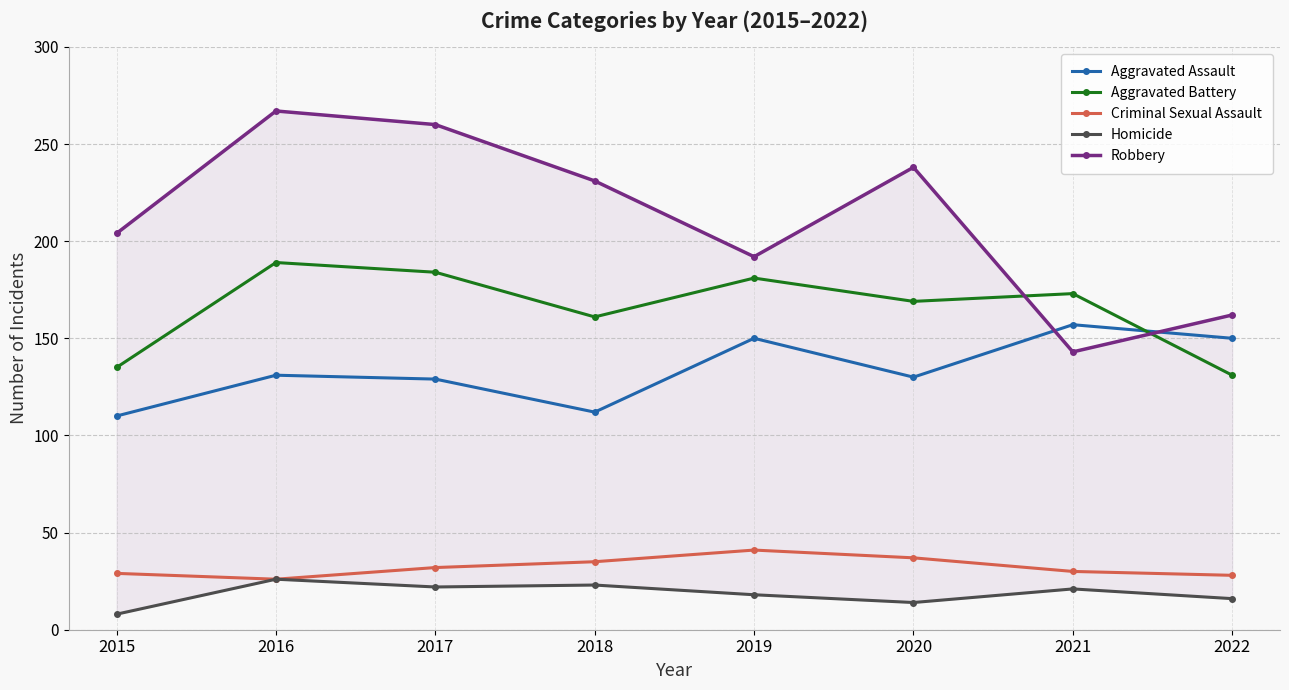

Is it true that Criminal Sexual Assault equals 61 at 2019?

False